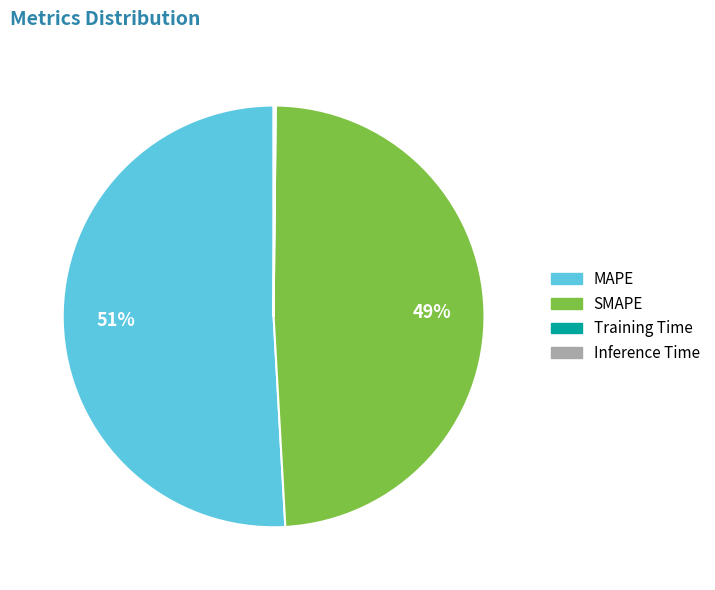

True or false: MAPE accounts for 41% of the total.

False